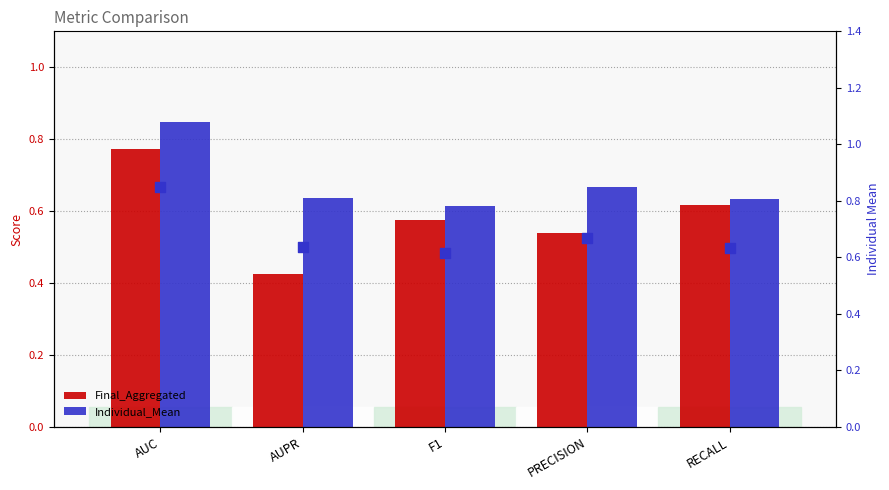

At how many categories does at least one series exceed 0?

5